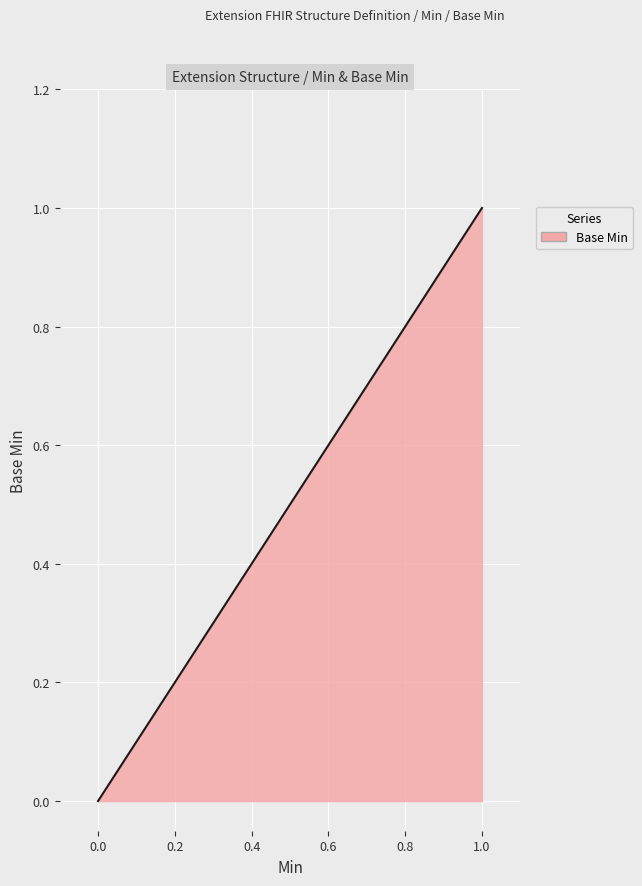

True or false: there are more than 1 points higher than both neighbors.

False